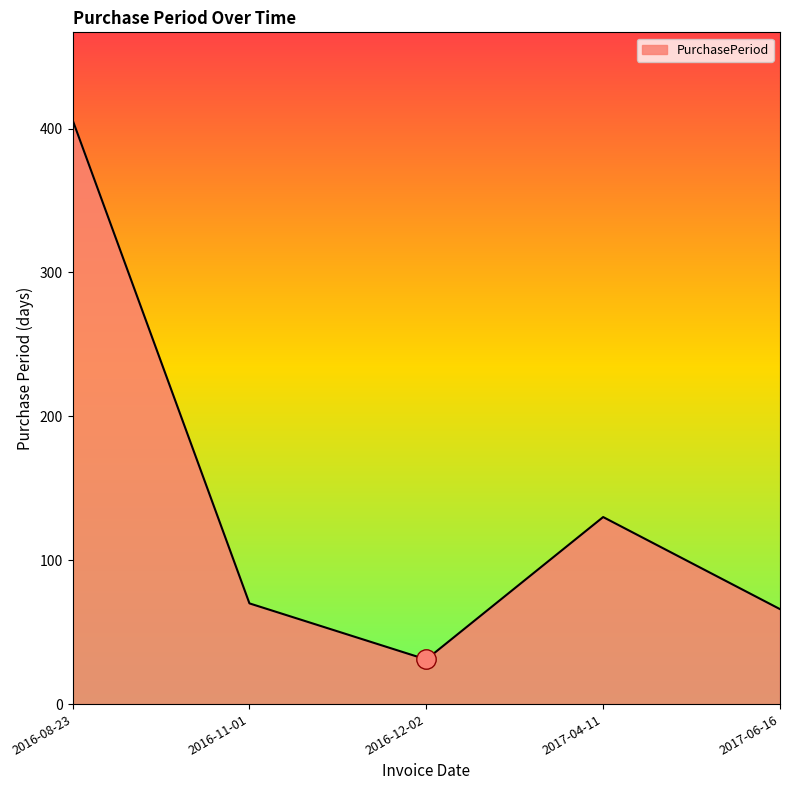

Does the chart have visible grid lines?

No